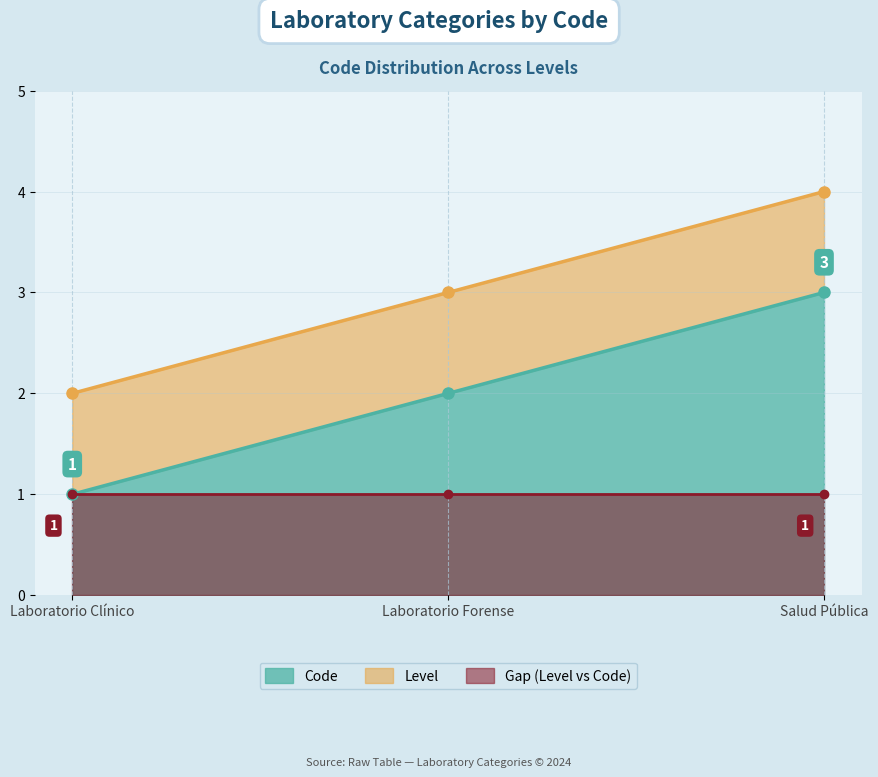

Approximately how many times larger is the value at Laboratorio Forense compared to Salud Pública?

0.7